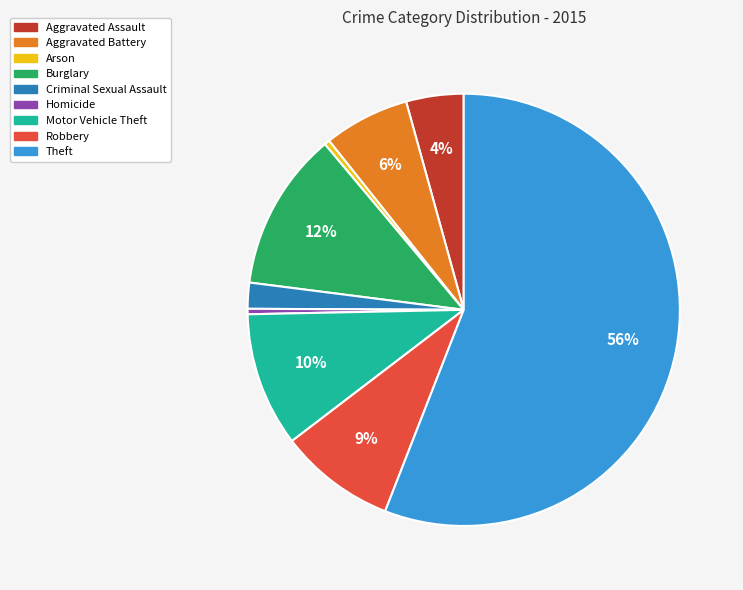

Which has a higher value, Criminal Sexual Assault or Burglary?

Burglary